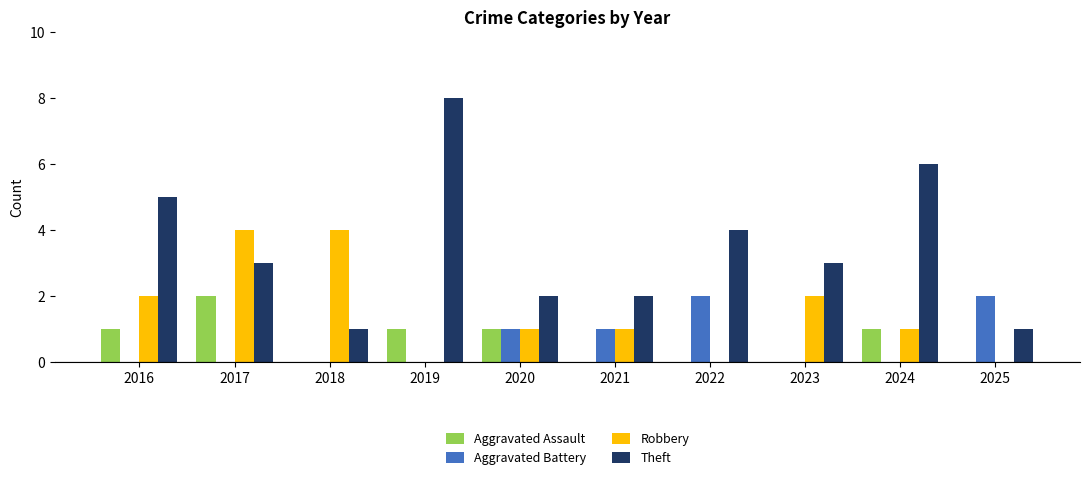

At which label does Theft reach its peak?

2019